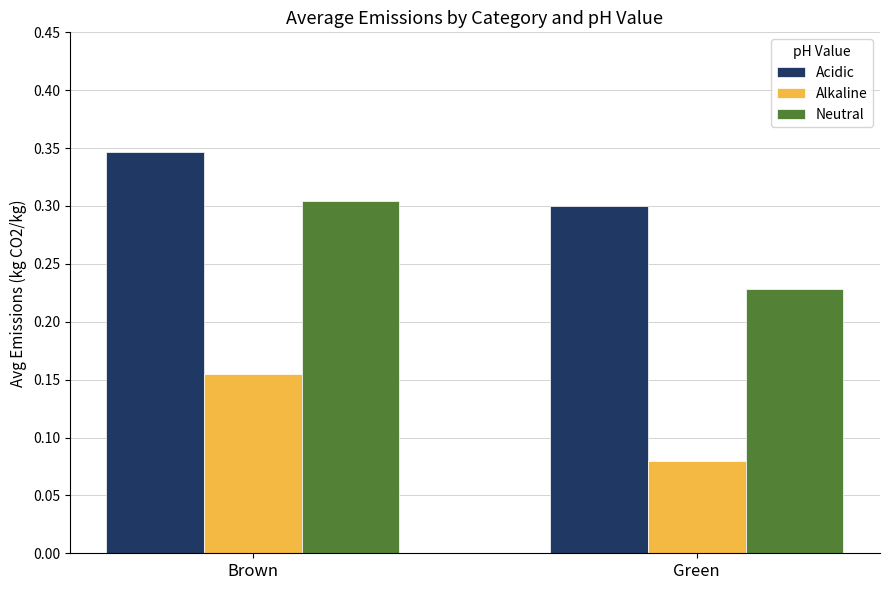

What is the sum of all Acidic values?

0.6